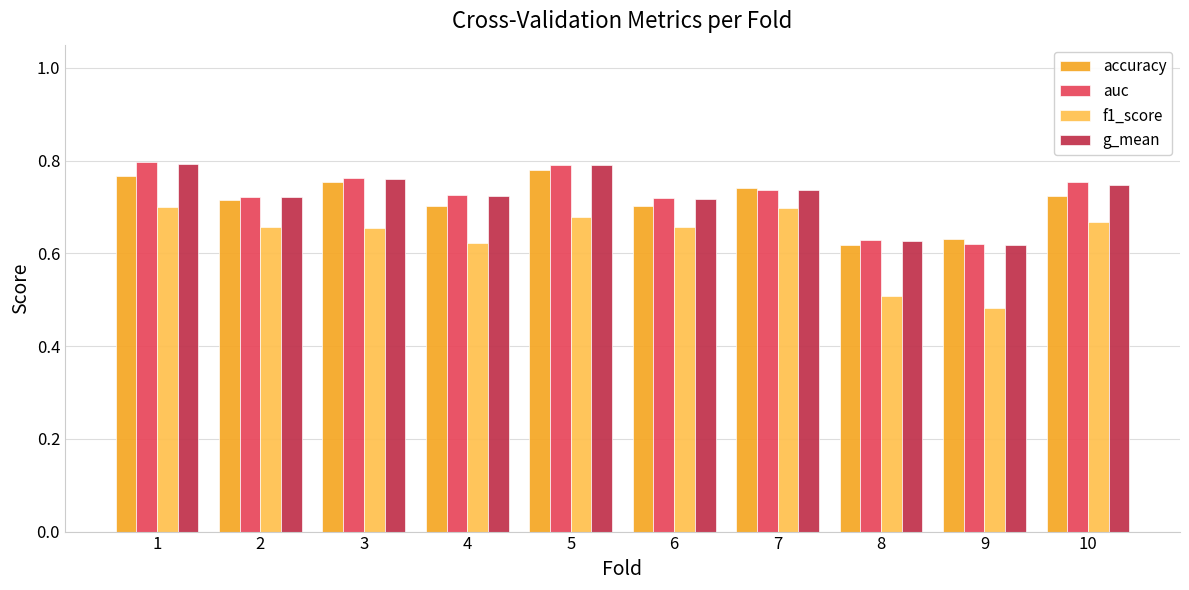

Which series has the widest spread of values?

f1_score